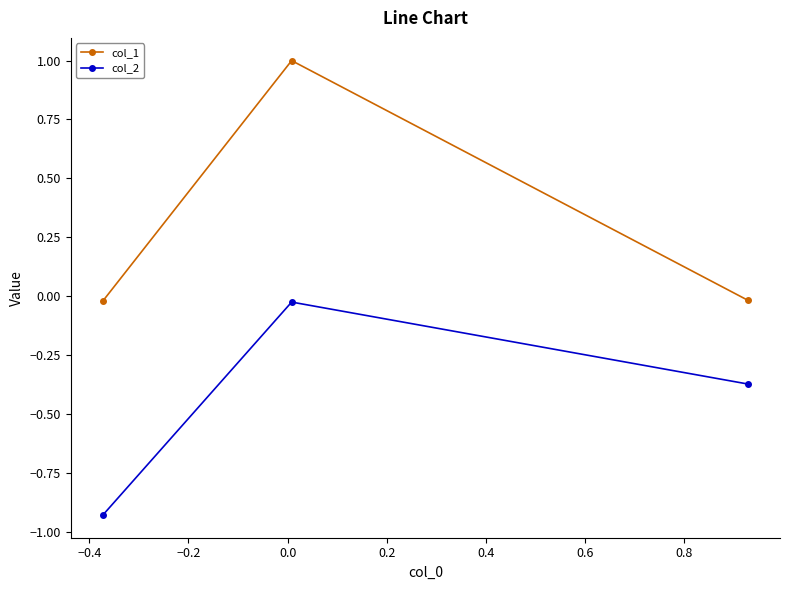

What is the sum of all col_2 values?

-1.3